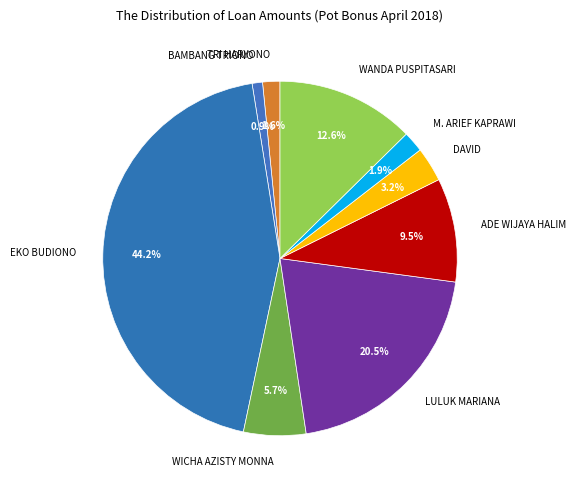

What percentage is NOT represented by ADE WIJAYA HALIM?

90.5%